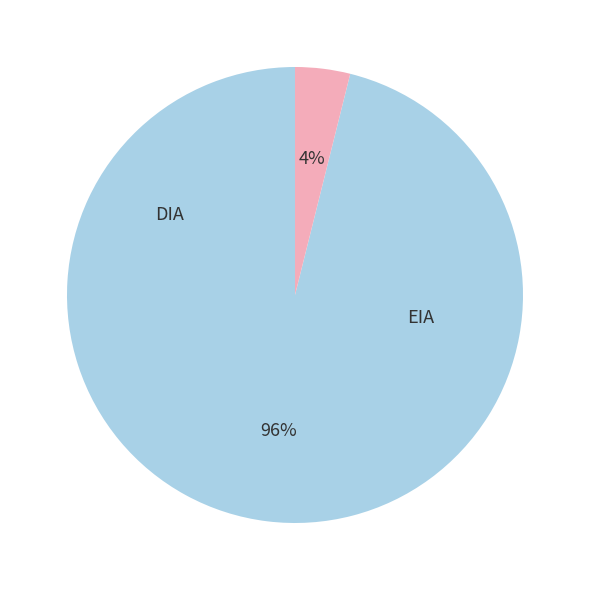

Is there a majority slice in this chart?

Yes